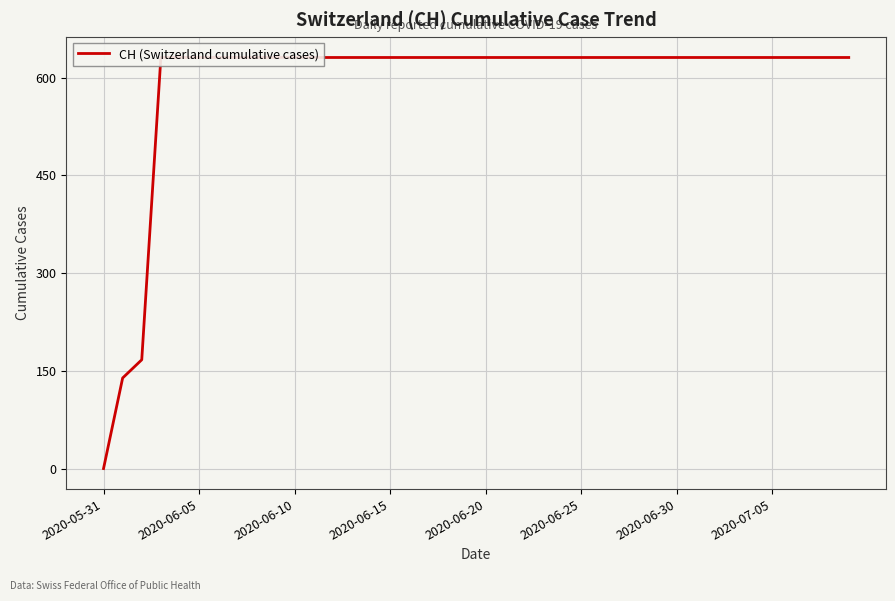

Which category has the highest value across all series?

2020-06-15